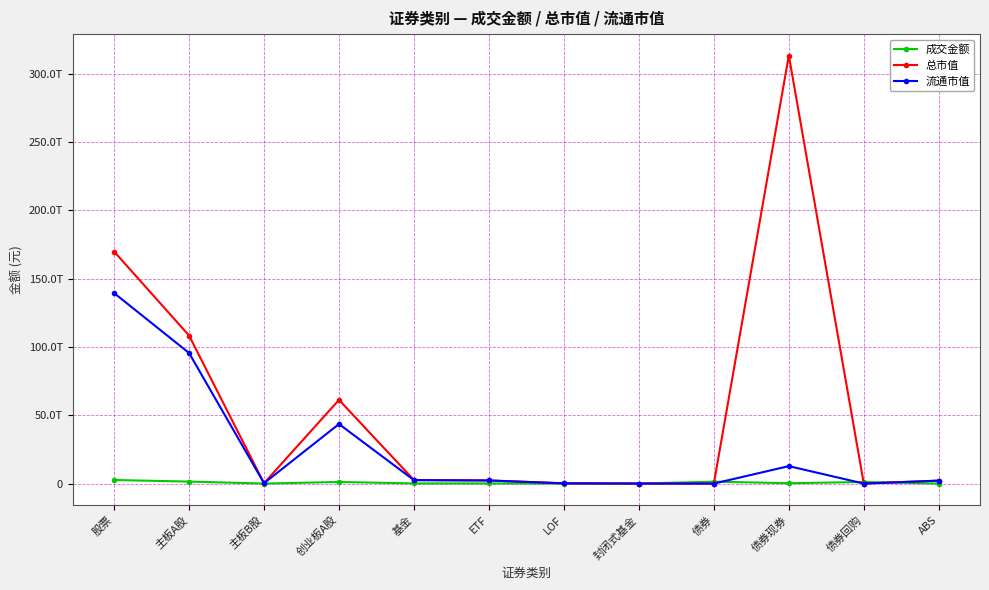

Does the chart have visible grid lines?

Yes